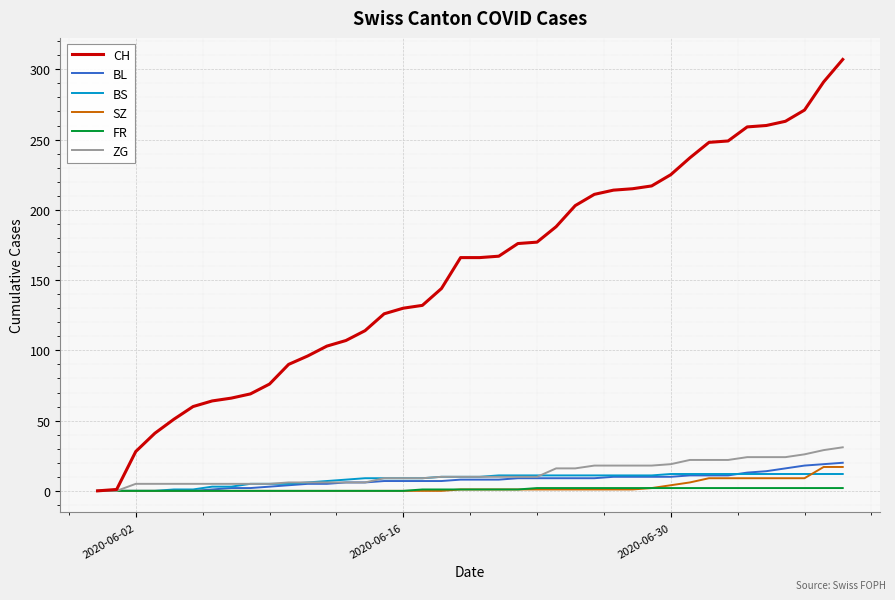

Which series has the widest spread of values?

CH